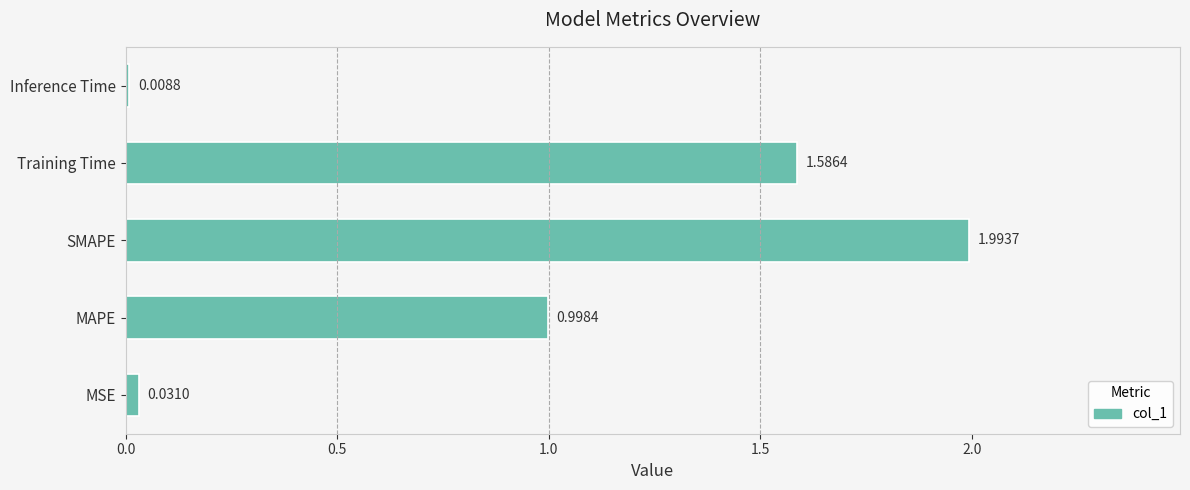

Rank the categories by value from highest to lowest.

SMAPE, Training Time, MAPE, MSE, Inference Time